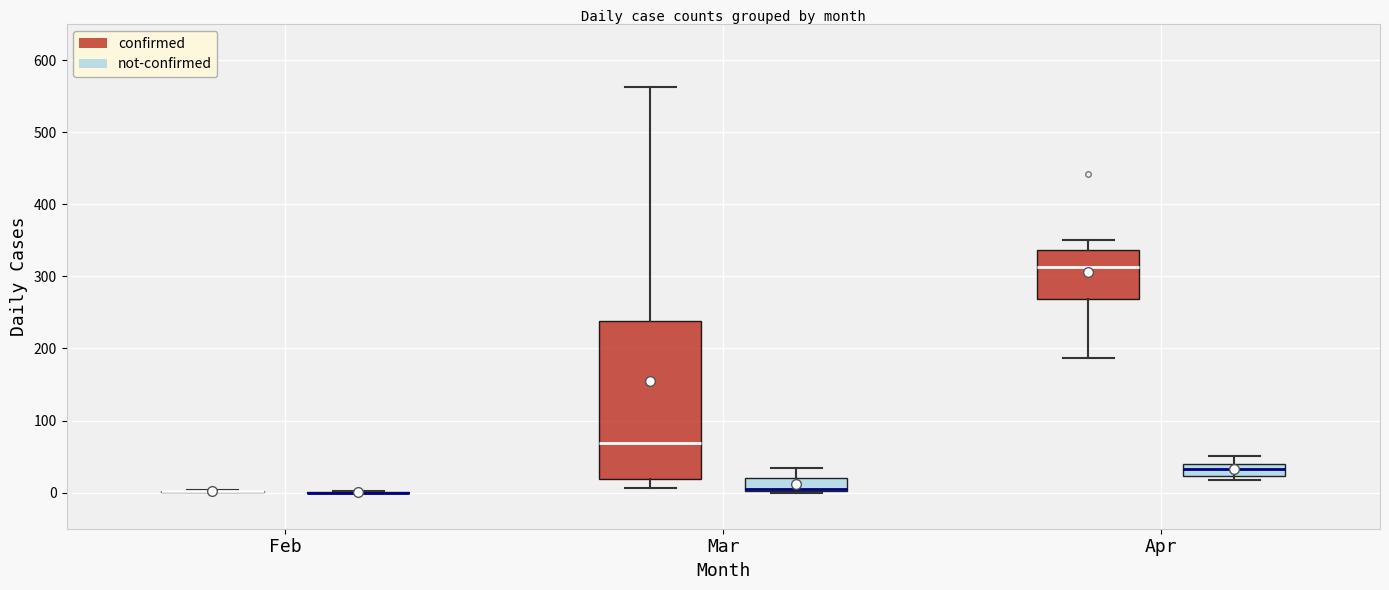

Reading left to right, read every box against the y-axis: the position of its median line, the range the box covers, and the ends of its whiskers. The values are not printed on the chart, so give them approximately, as read against the axis.

Feb (confirmed): box collapsed to a line at 0, whiskers 0 to 0
Feb (not-confirmed): box collapsed to a line at 0, whiskers 0 to 0
Mar (confirmed): median 70, box 20 to 240, whiskers 10 to 560
Mar (not-confirmed): median 10 (drawn on the box's lower edge), box 0 to 20, whiskers 0 to 30
Apr (confirmed): median 310, box 270 to 340, whiskers 190 to 350
Apr (not-confirmed): median 30, box 20 to 40, whiskers 20 (just below the box's lower edge) to 50